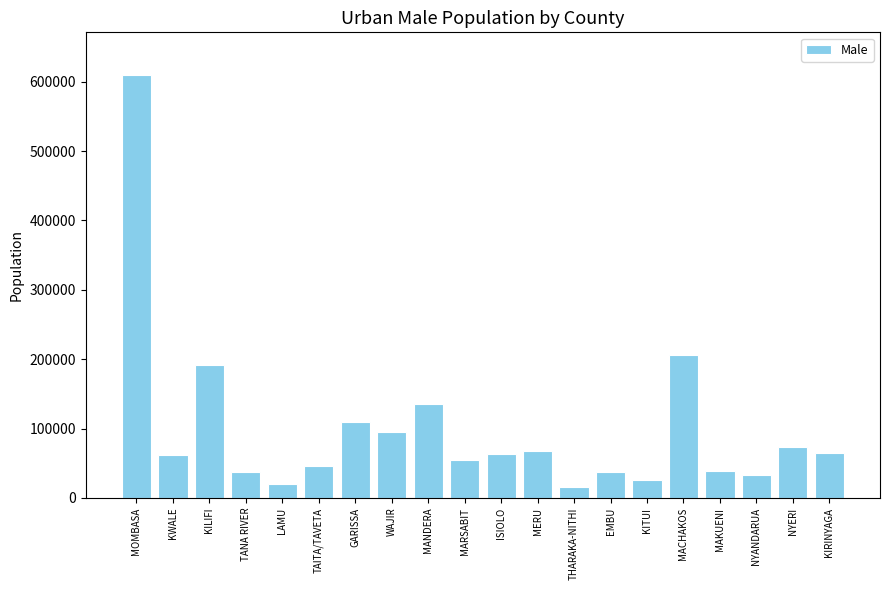

What is the change in value from KILIFI to KITUI?

-165264